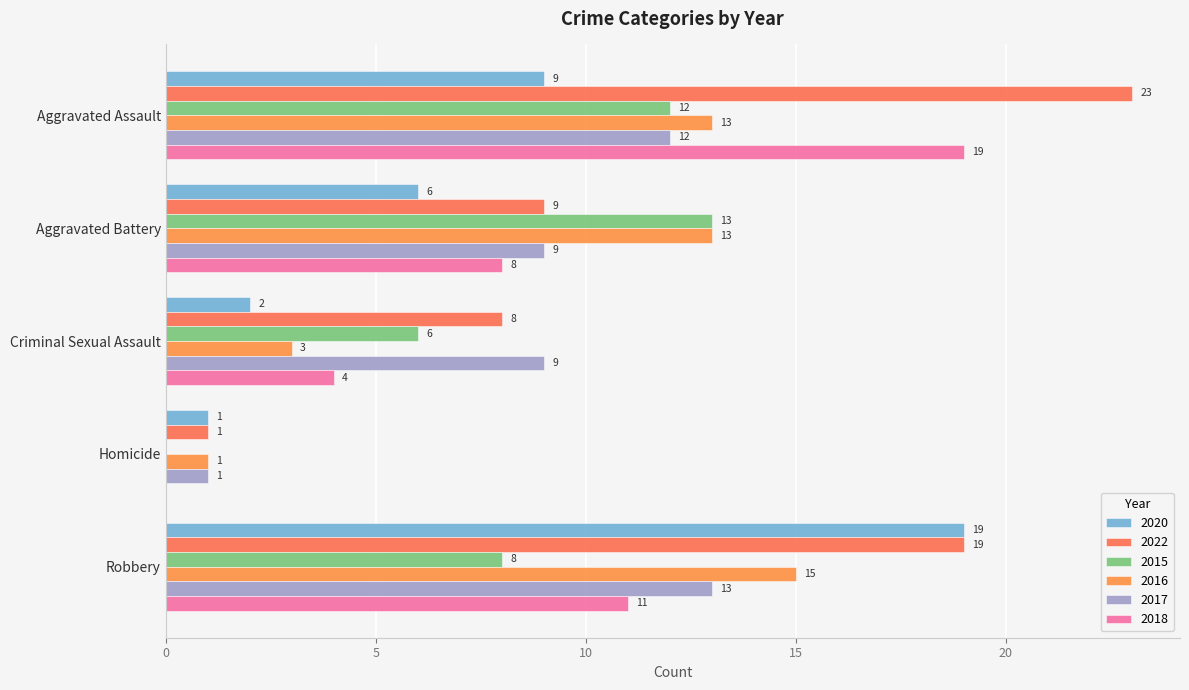

How many values in 2015 are above zero?

4